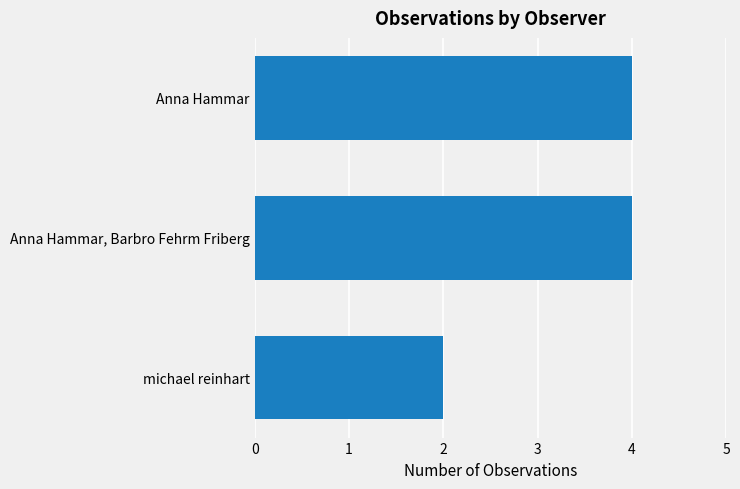

Reading top to bottom, list all the values displayed in this chart.

4	4	2